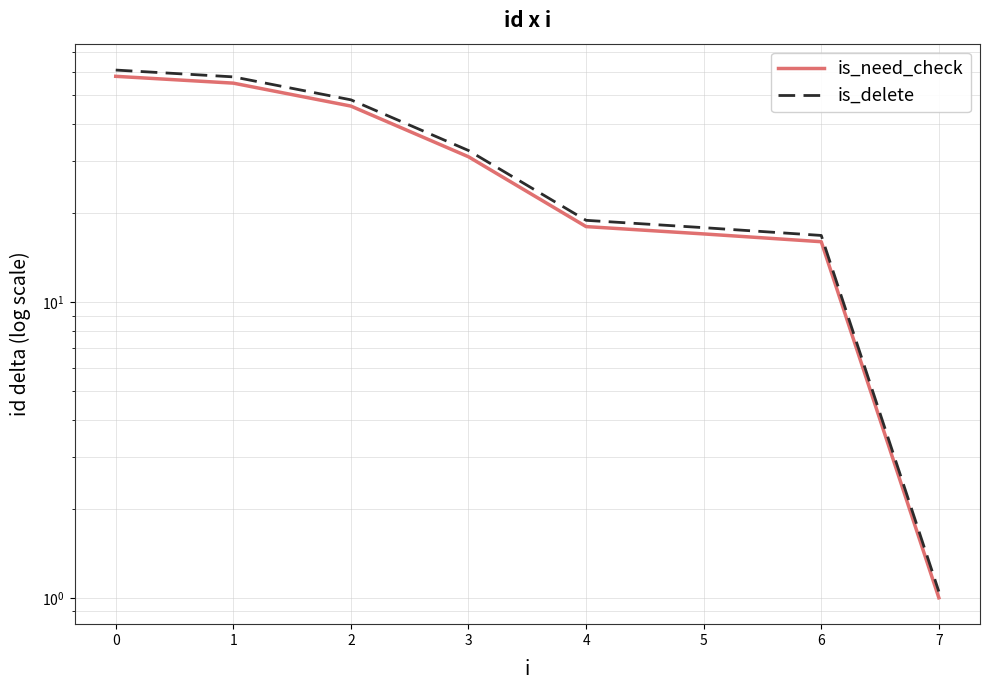

Between 5 and 3, which is larger?

3